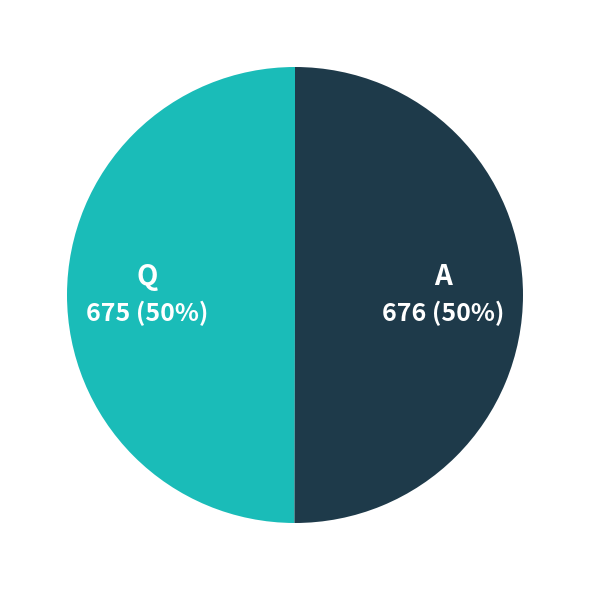

What percentage is the Q slice, to the nearest percent?

50%